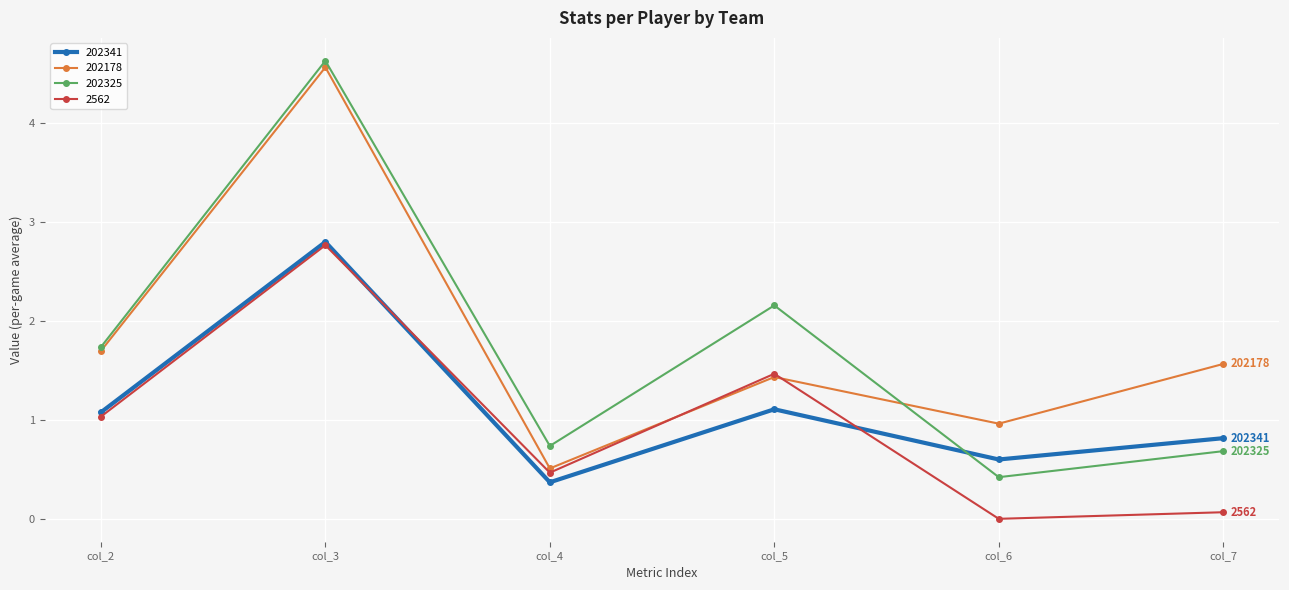

What is the value of the 2562 point at the 3rd from the left?

0.5